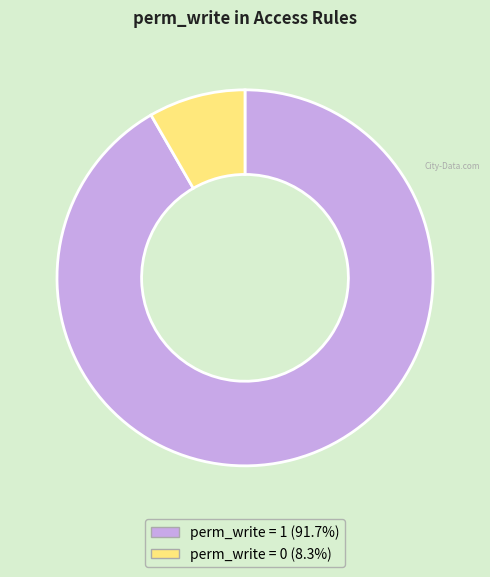

Count the number of slices in the pie.

2